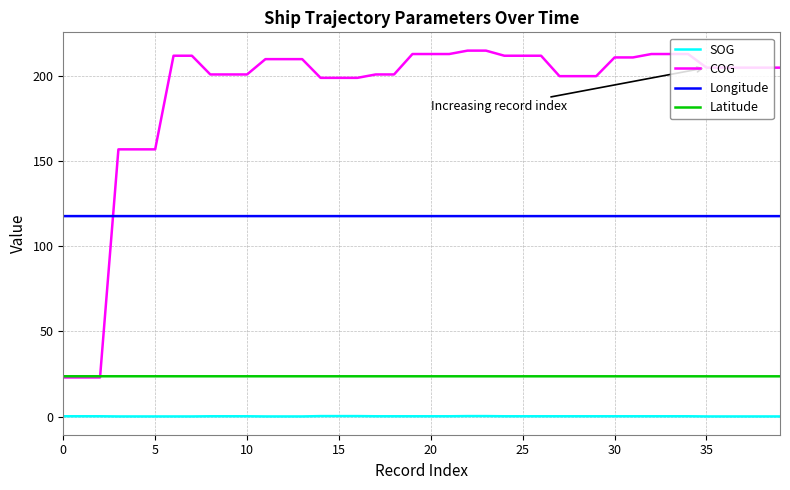

True or false: SOG and Longitude cross at least once.

False